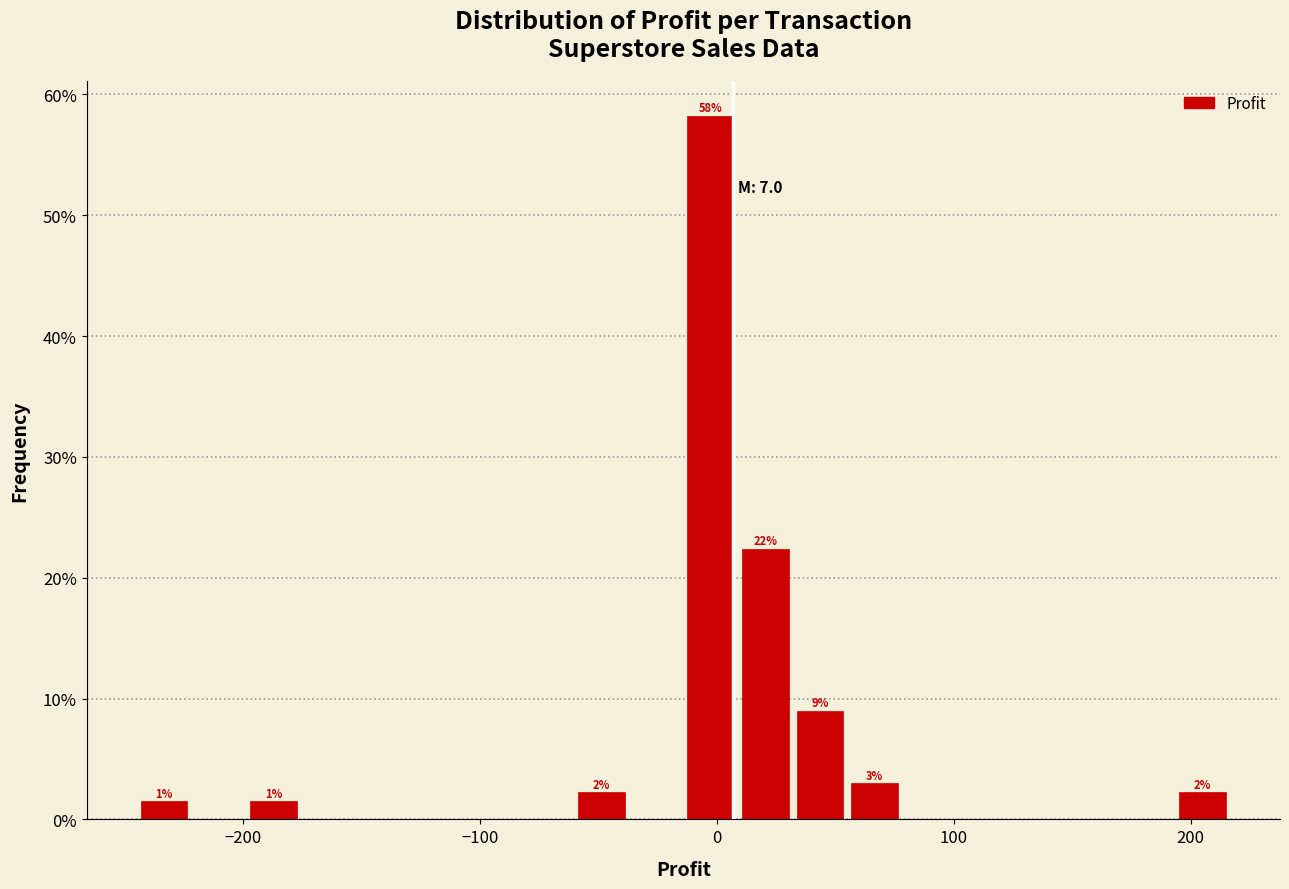

Around what value on the x-axis is the tallest bar? Give the approximate position of its centre, as read against the axis.

0